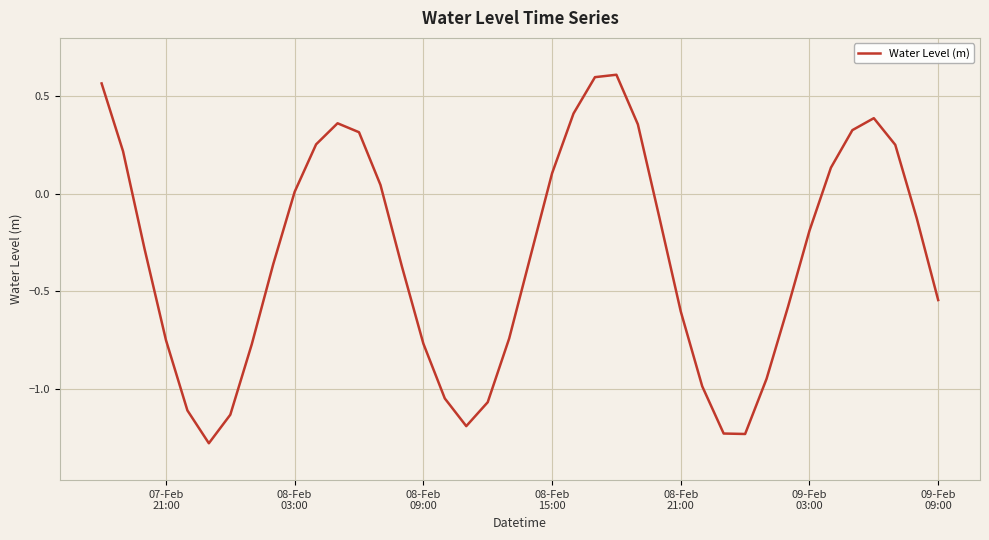

What is the difference between the maximum and minimum values?

1.9